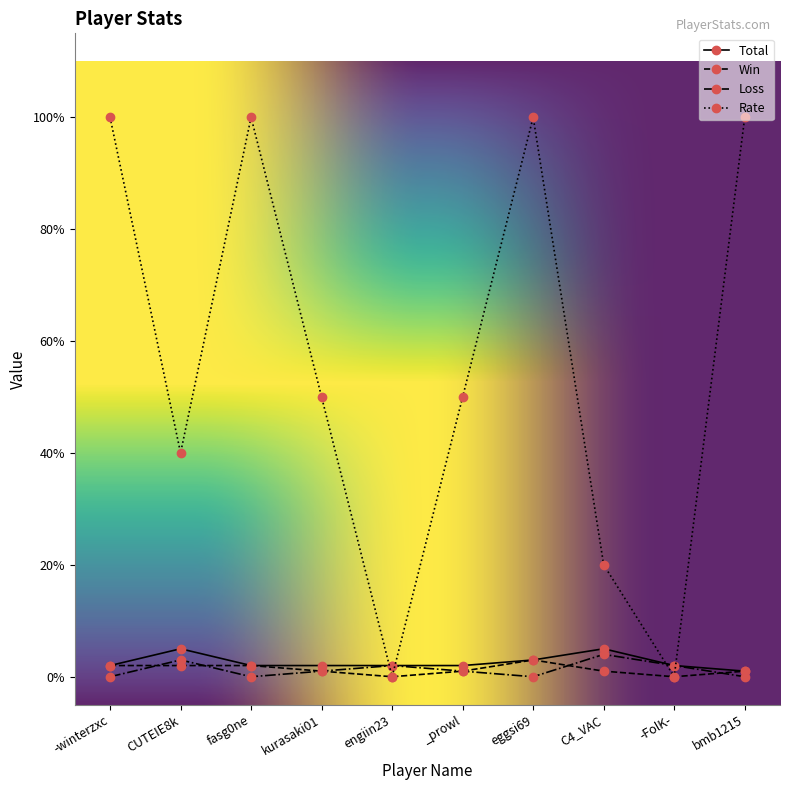

Is the value of Rate at kurasaki01 greater than the value of Loss at eggsi69?

Yes